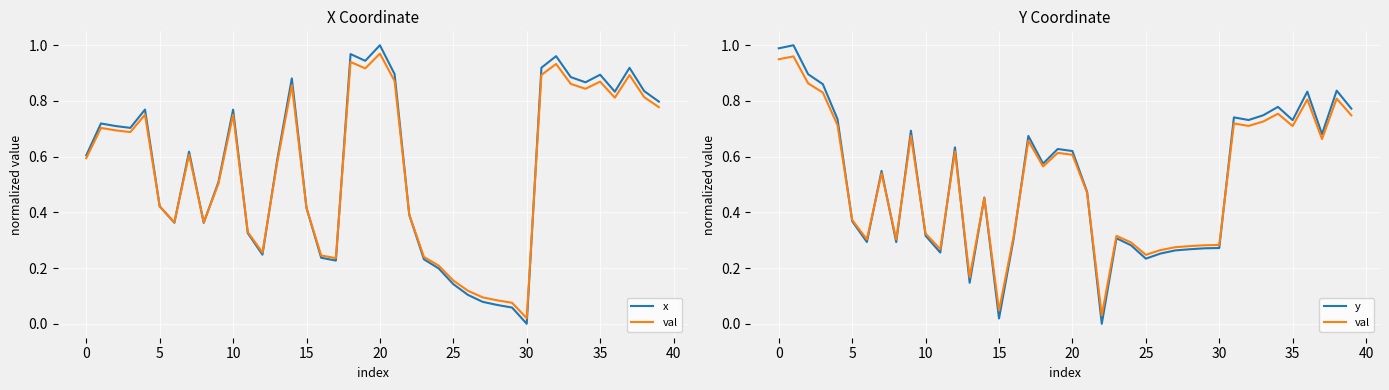

True or false: x and val cross at least once.

True